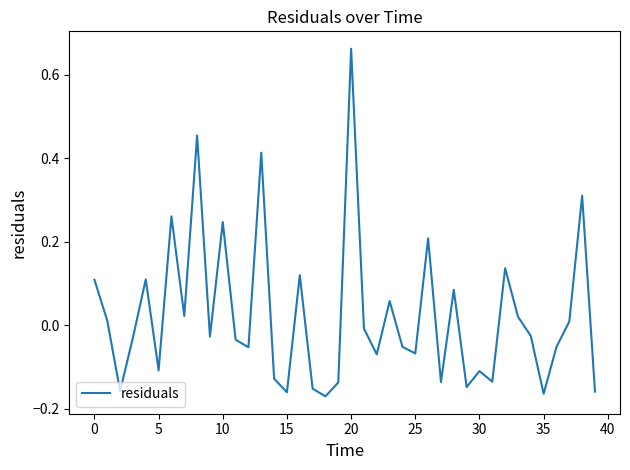

At which category does the chart reach its peak across all series?

20